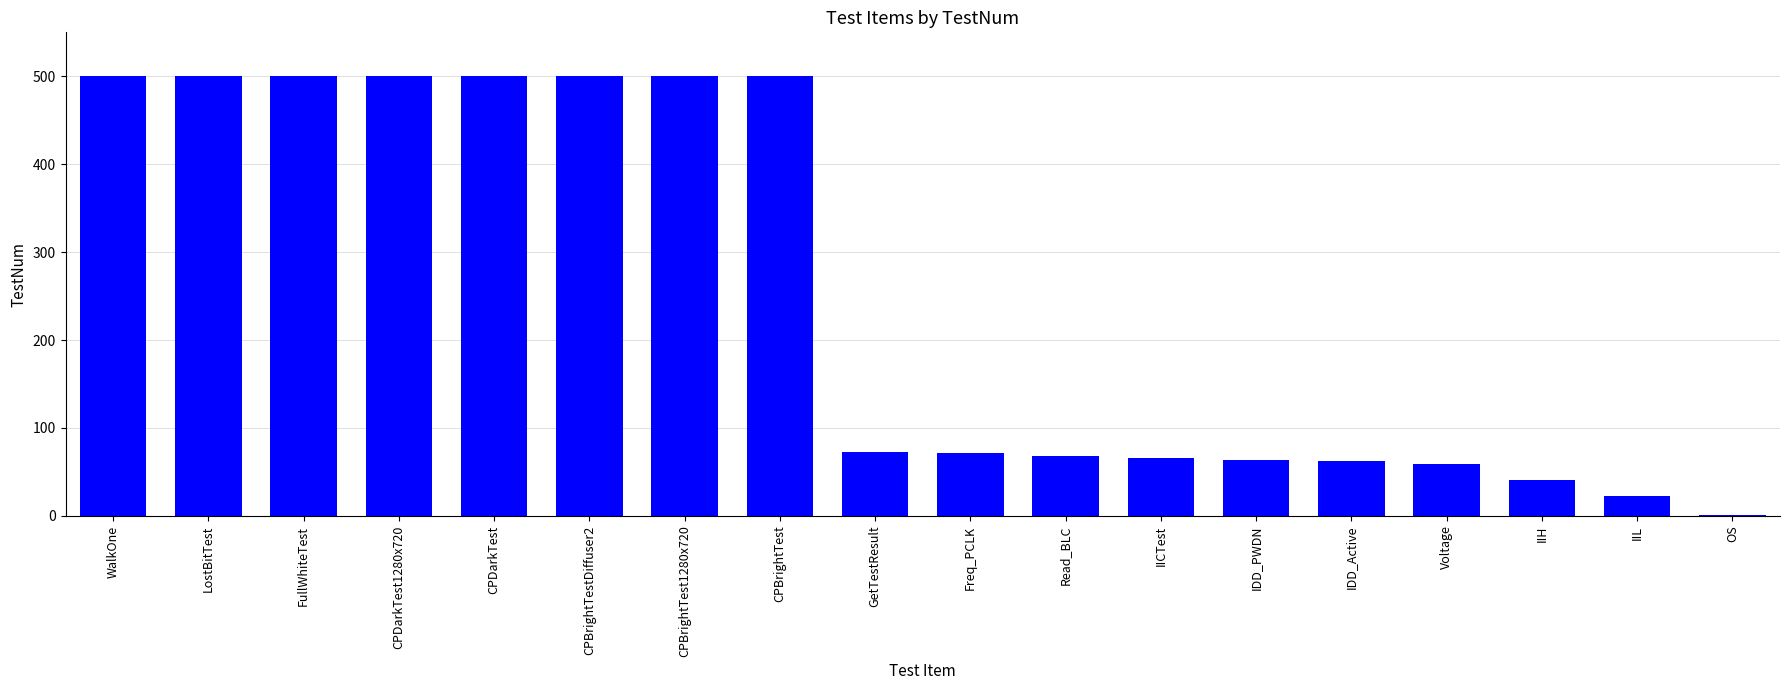

What is the greatest value displayed?

500